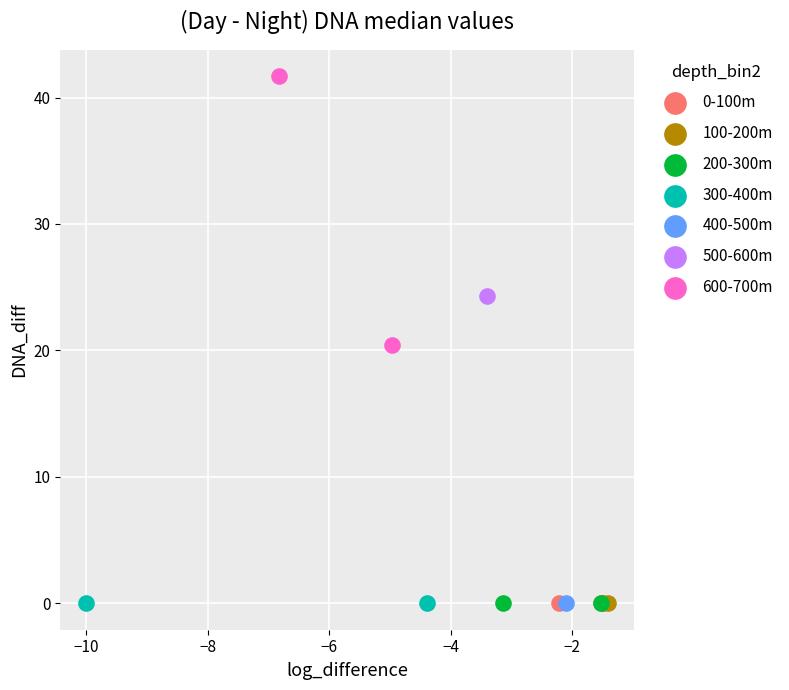

Which series reaches the maximum Y coordinate?

600-700m